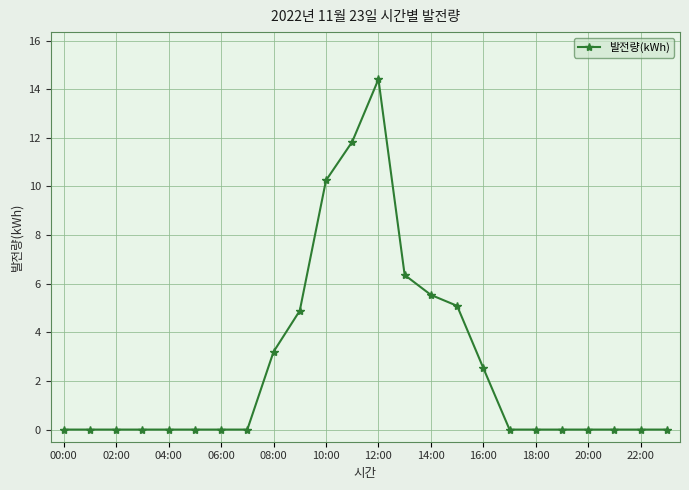

How many lines are shown in the chart?

1